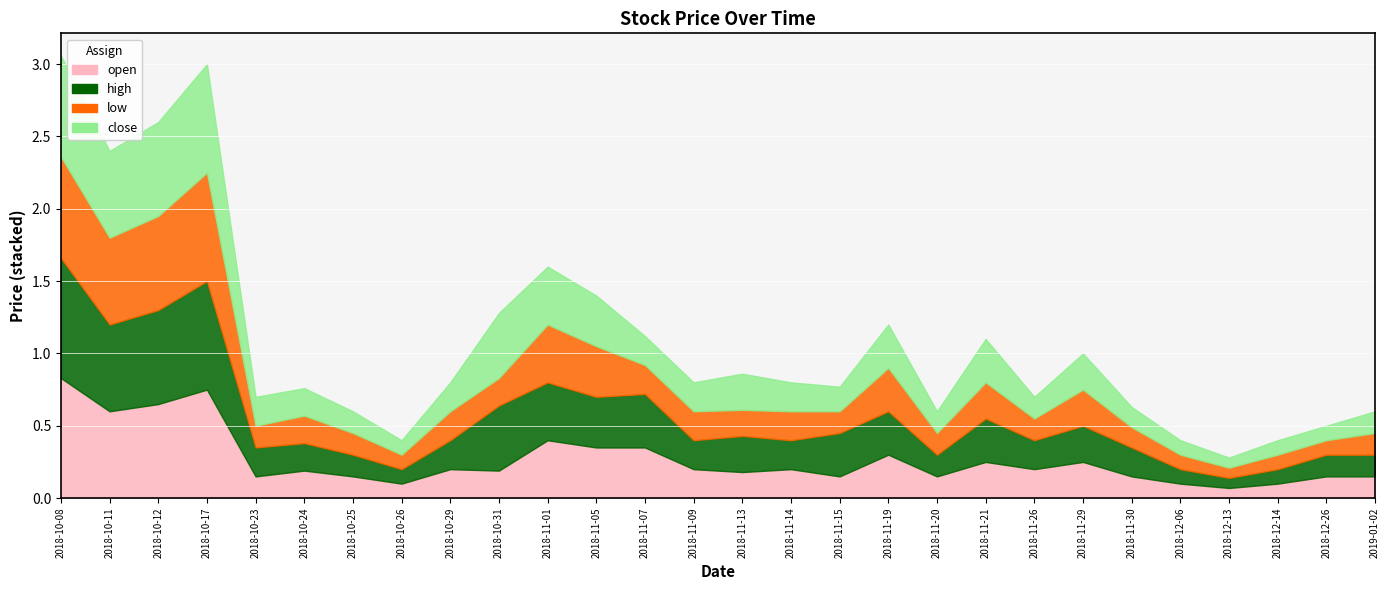

How many low values are between 0 and 1?

28